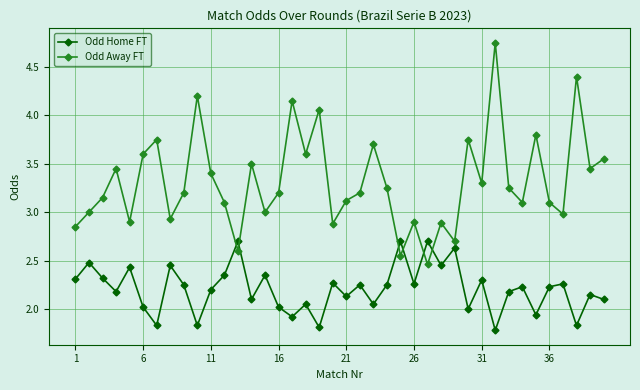

How many times do Odd Home FT and Odd Away FT cross each other?

6